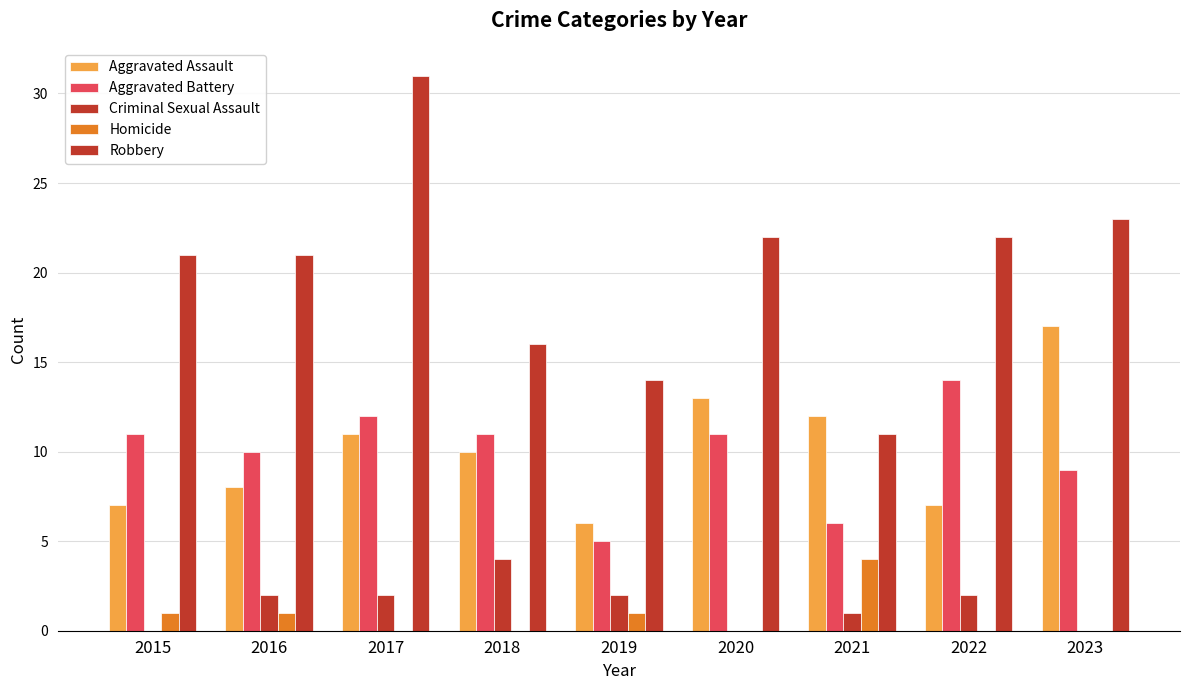

At how many categories does at least one series exceed 19?

6